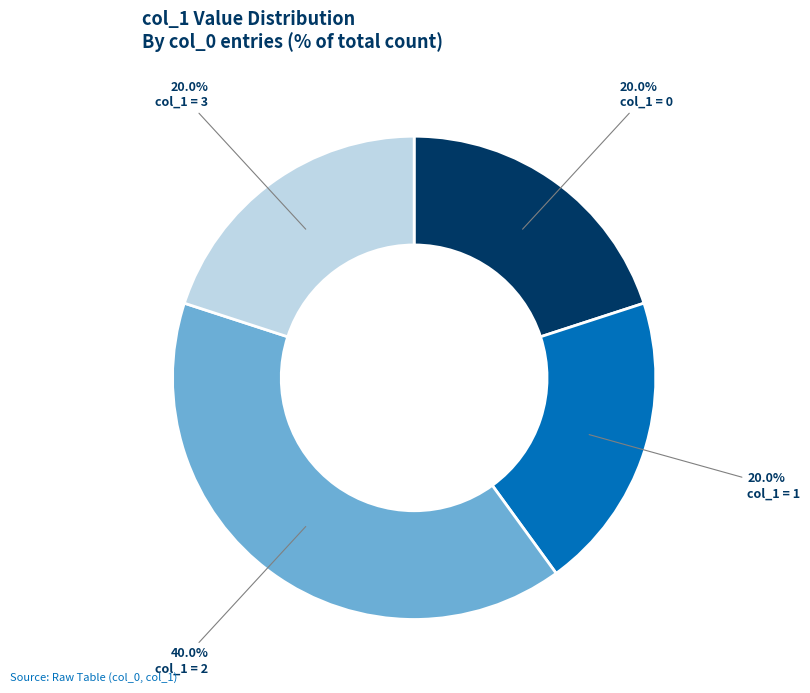

What is the total percentage of col_1 = 0 and col_1 = 2?

60.0%